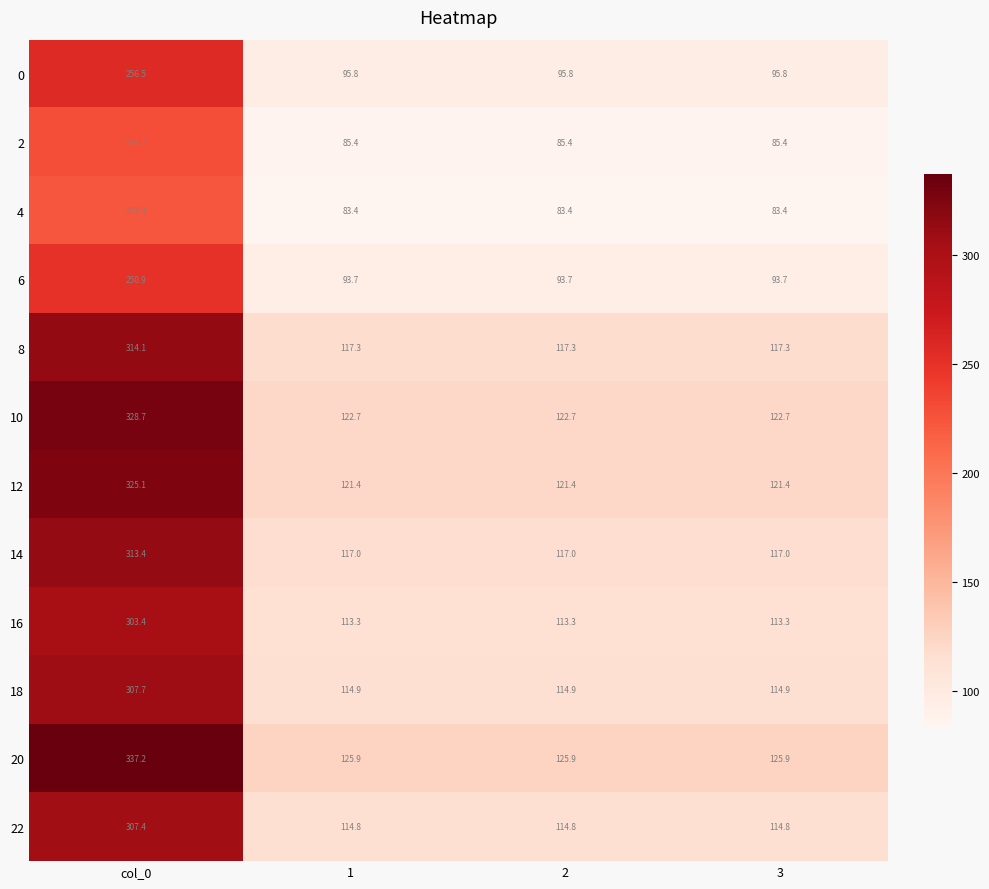

Which label corresponds to the largest value in the chart?

col_0